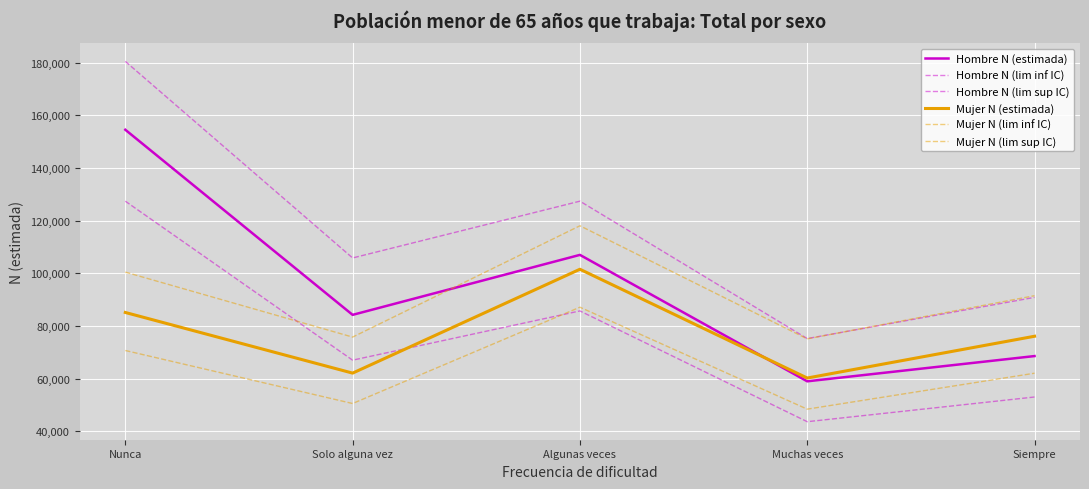

Does the chart have visible grid lines?

Yes